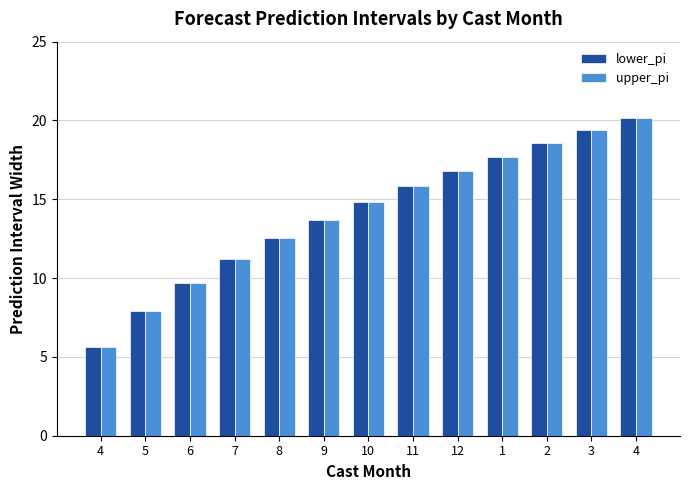

Is it true that lower_pi equals 17.7 at 1?

True